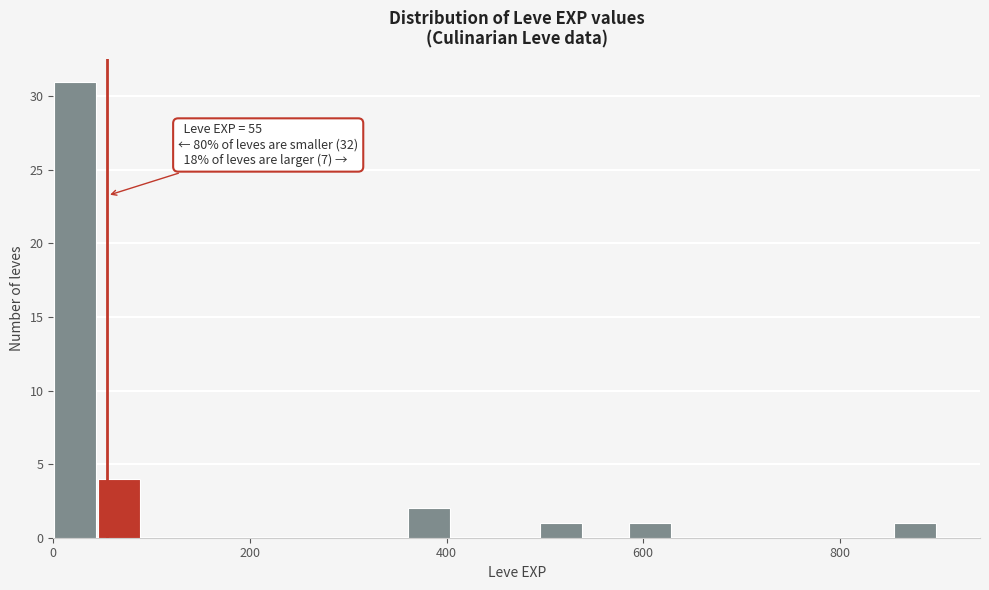

Read against the x-axis, roughly where is the centre of the tallest bar?

20